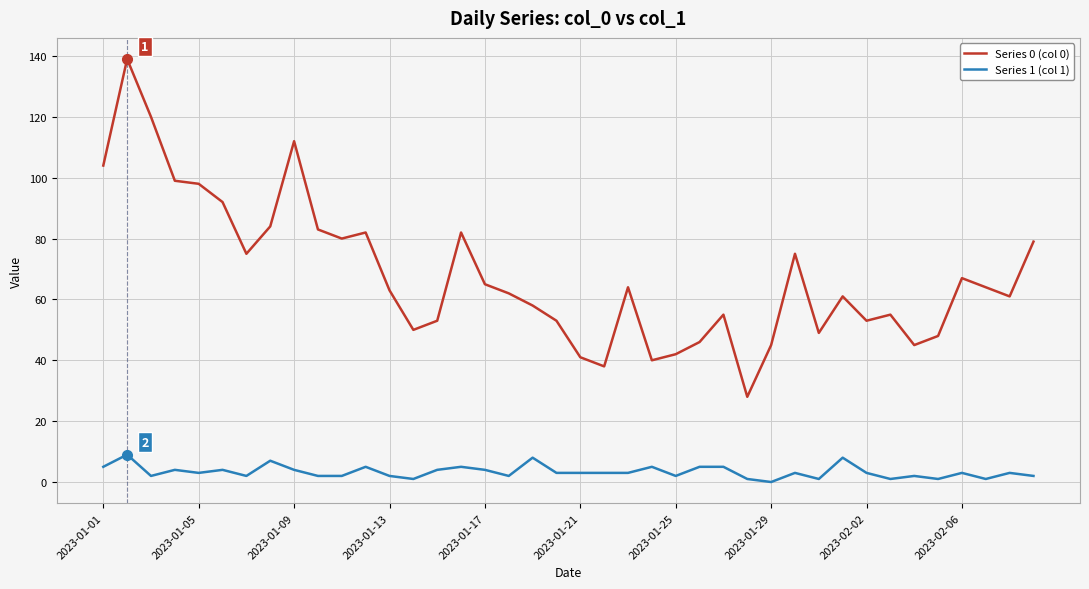

Which series has the largest range (max minus min)?

Series 0 (col 0)